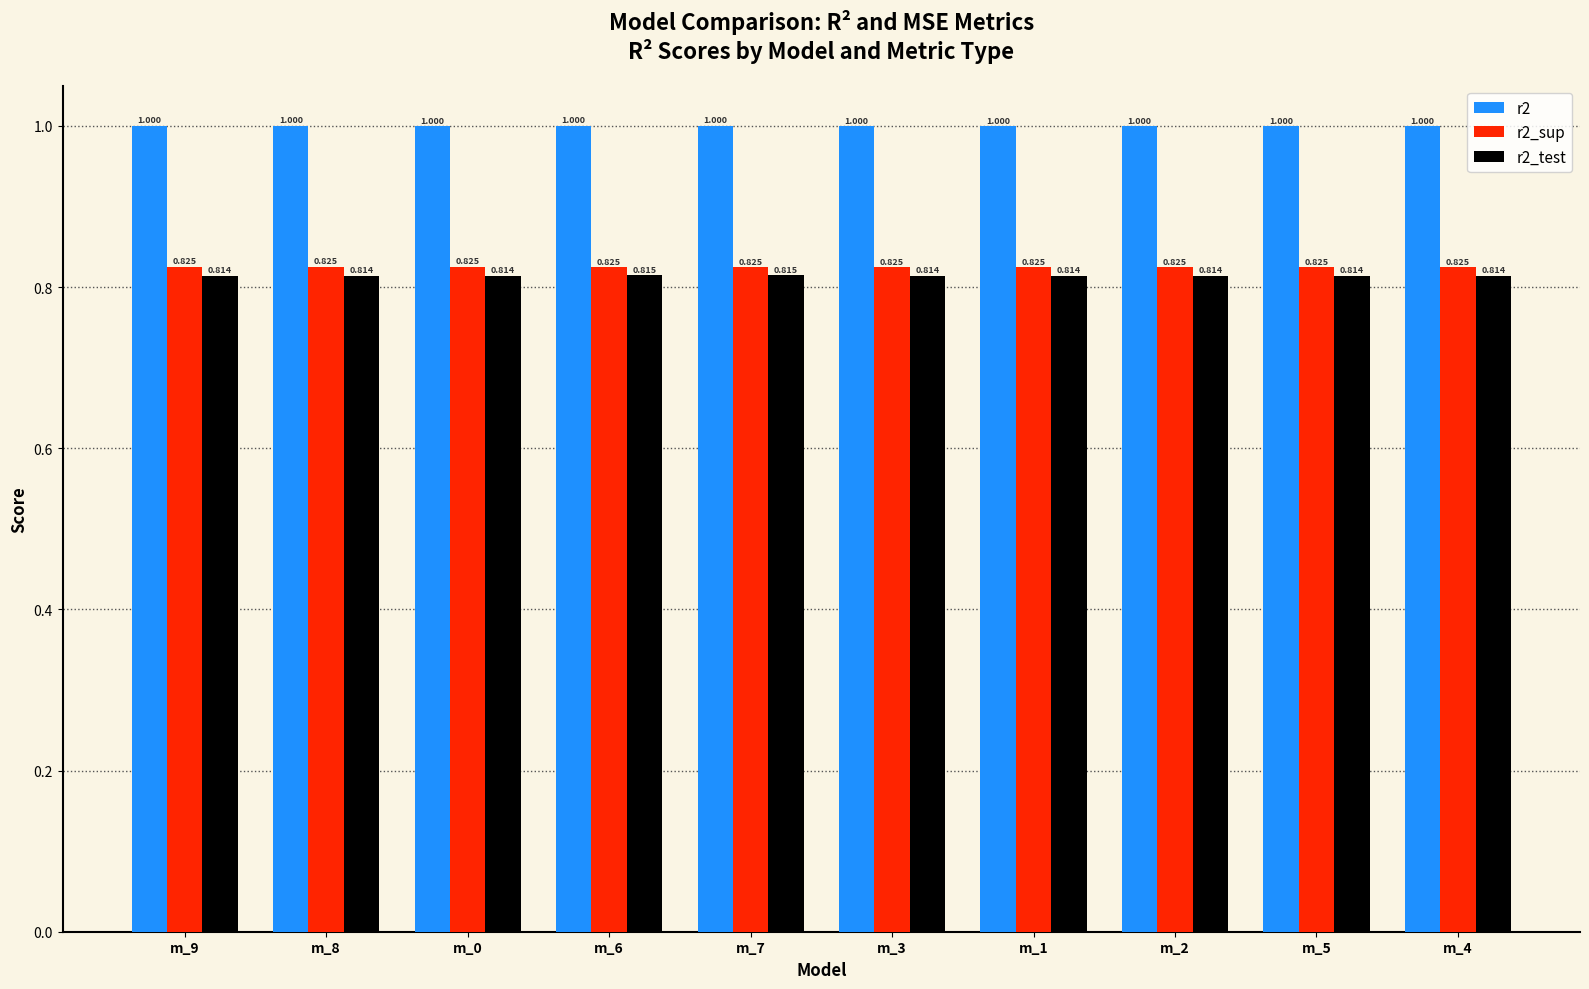

At which label is r2 closest to 0?

m_0